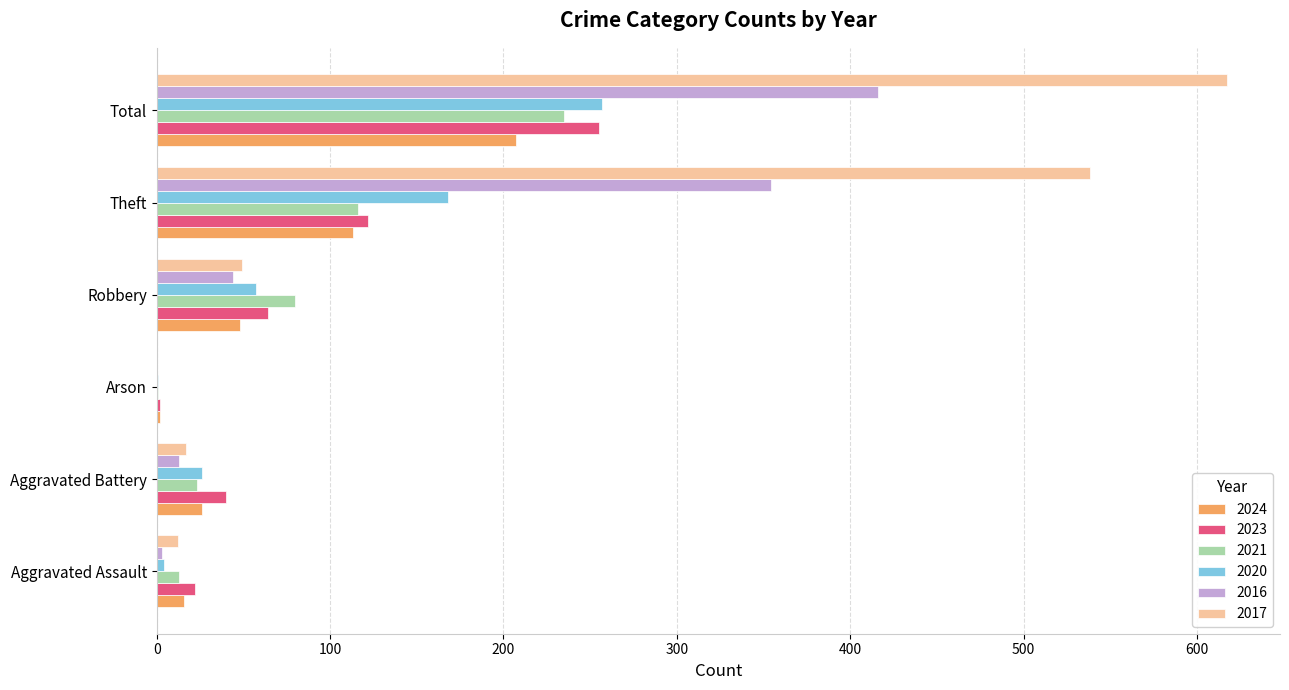

At which label is 2024 closest to 104?

Theft